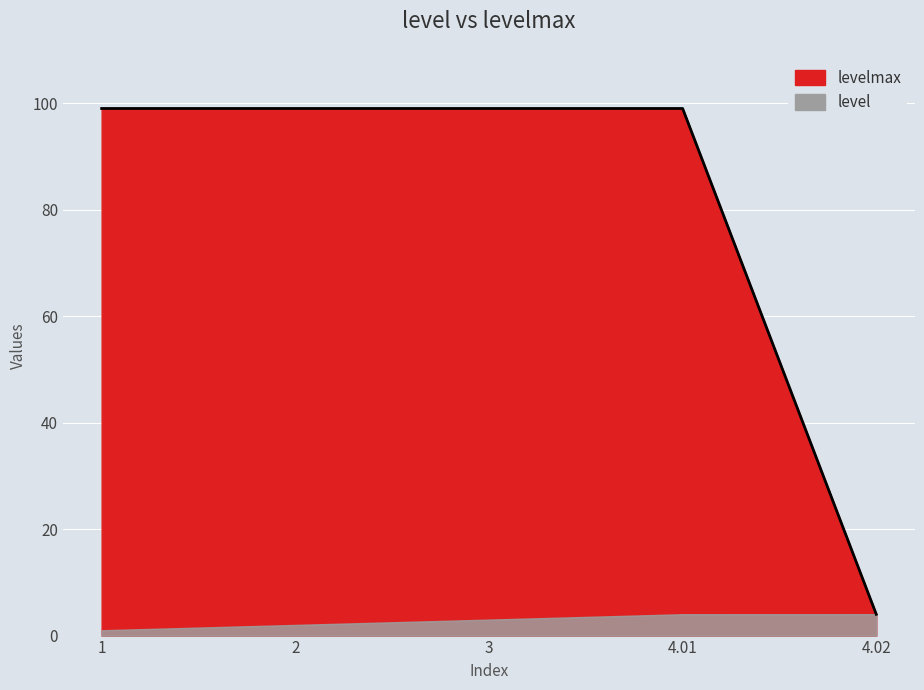

How many lines are shown in the chart?

1